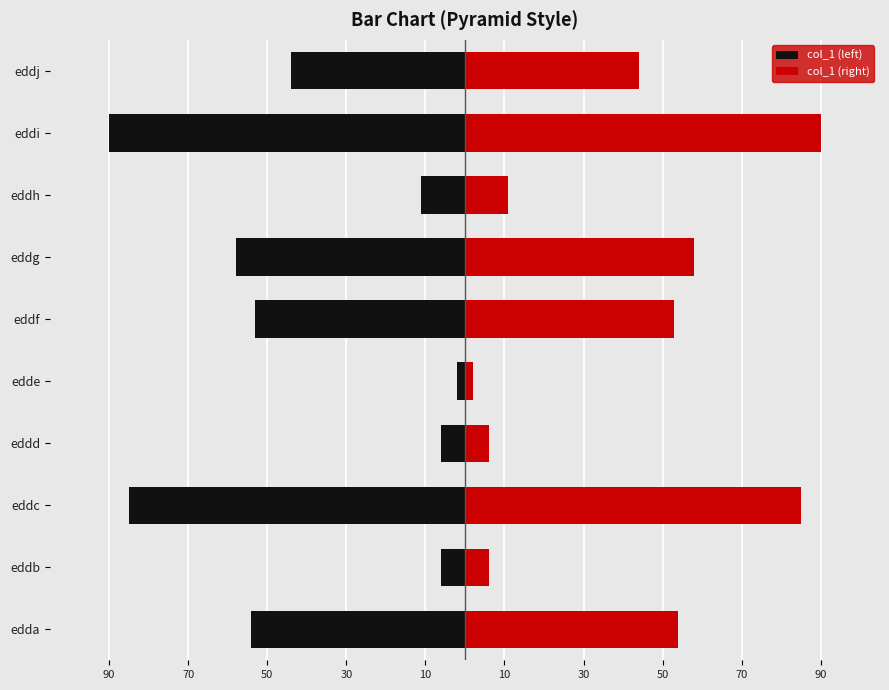

Reading left to right, extract all data points from this chart.

col_1 (left): -54	-6	-85	-6	-2	-53	-58	-11	-90	-44
col_1 (right): 54	6	85	6	2	53	58	11	90	44